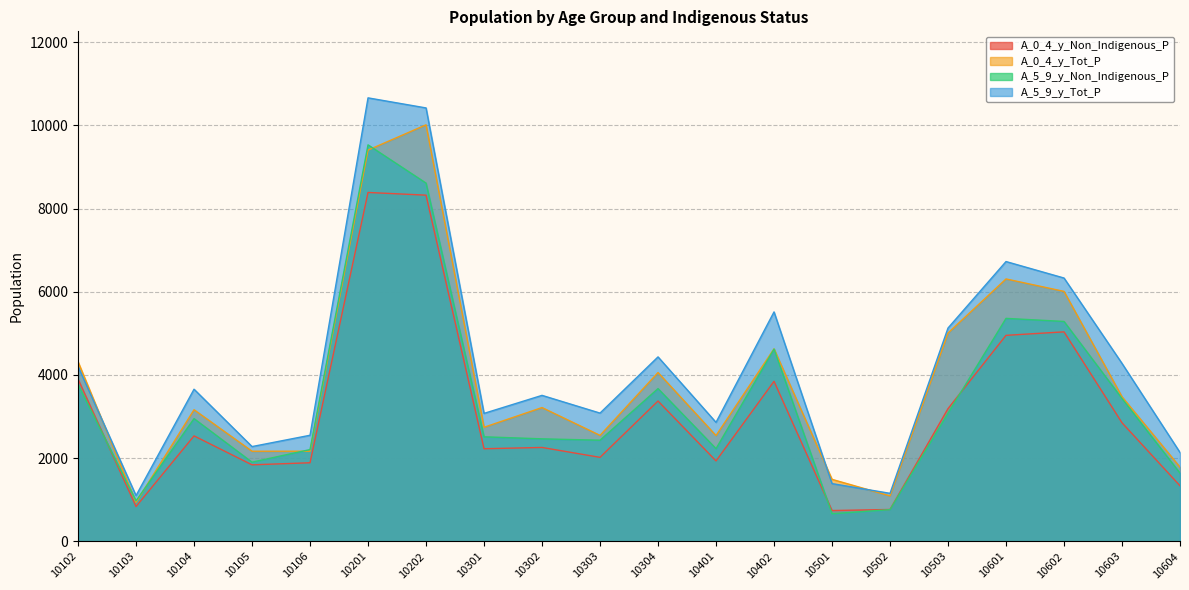

True or false: A_5_9_y_Non_Indigenous_P and A_0_4_y_Non_Indigenous_P cross at least once.

True